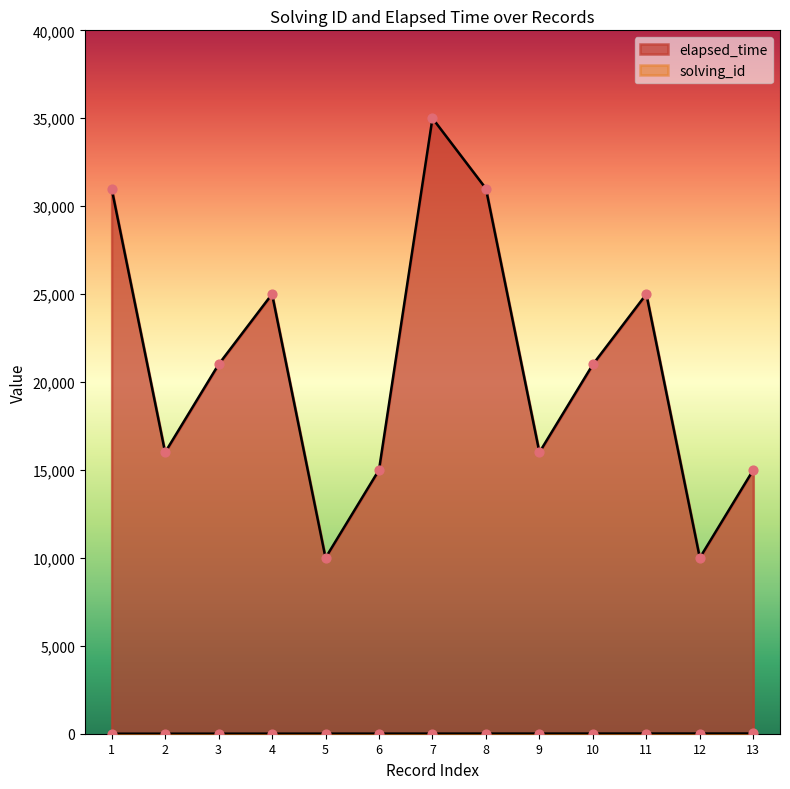

At which category is the sum across all series the highest?

7